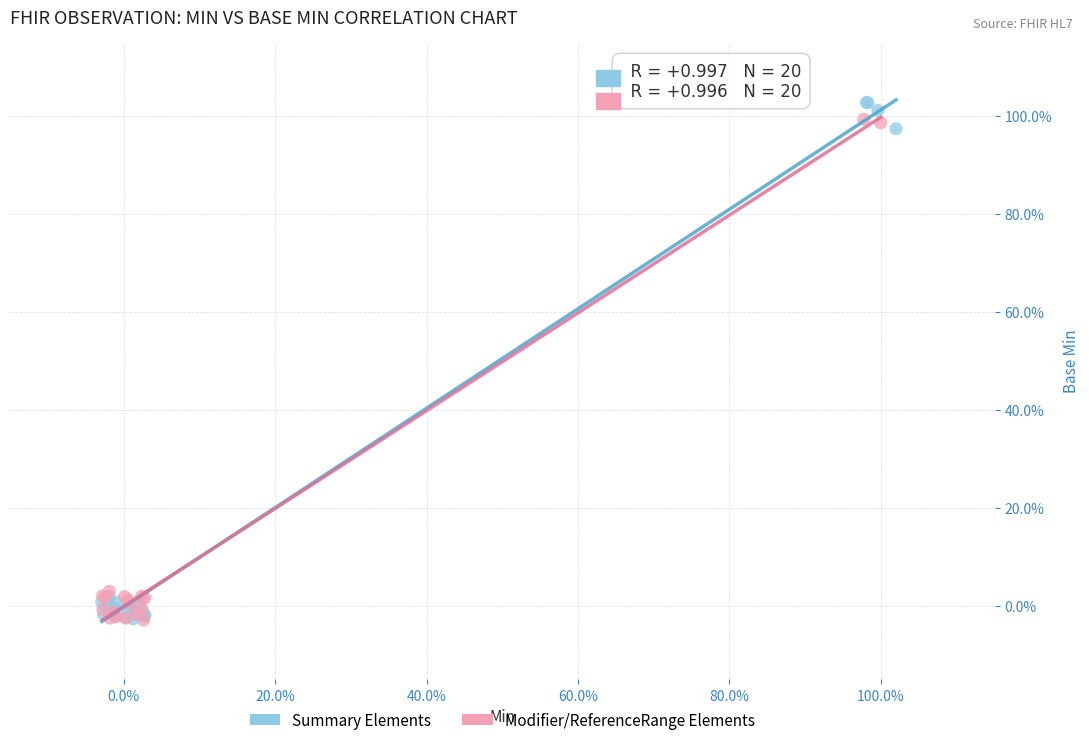

Which series has the widest spread of Y values?

Summary Elements